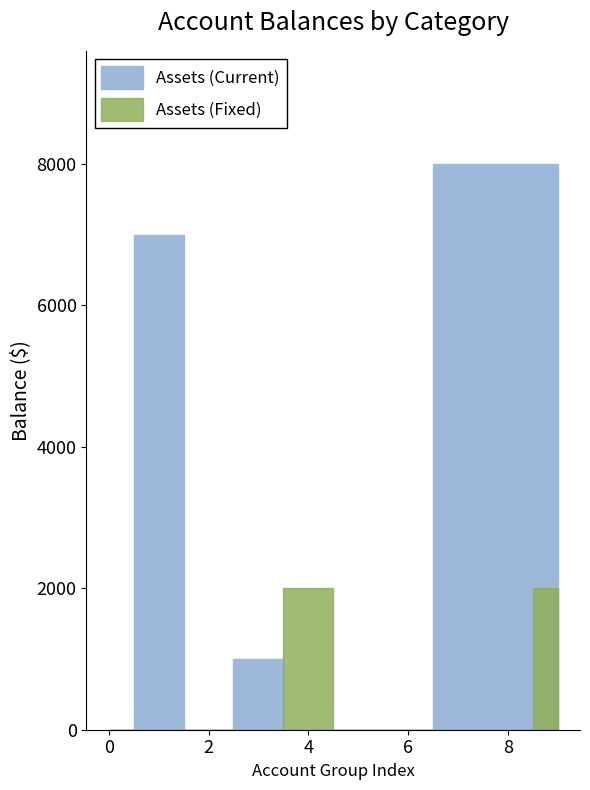

The value of Assets at Fixed Assets is 1000. True or false?

True